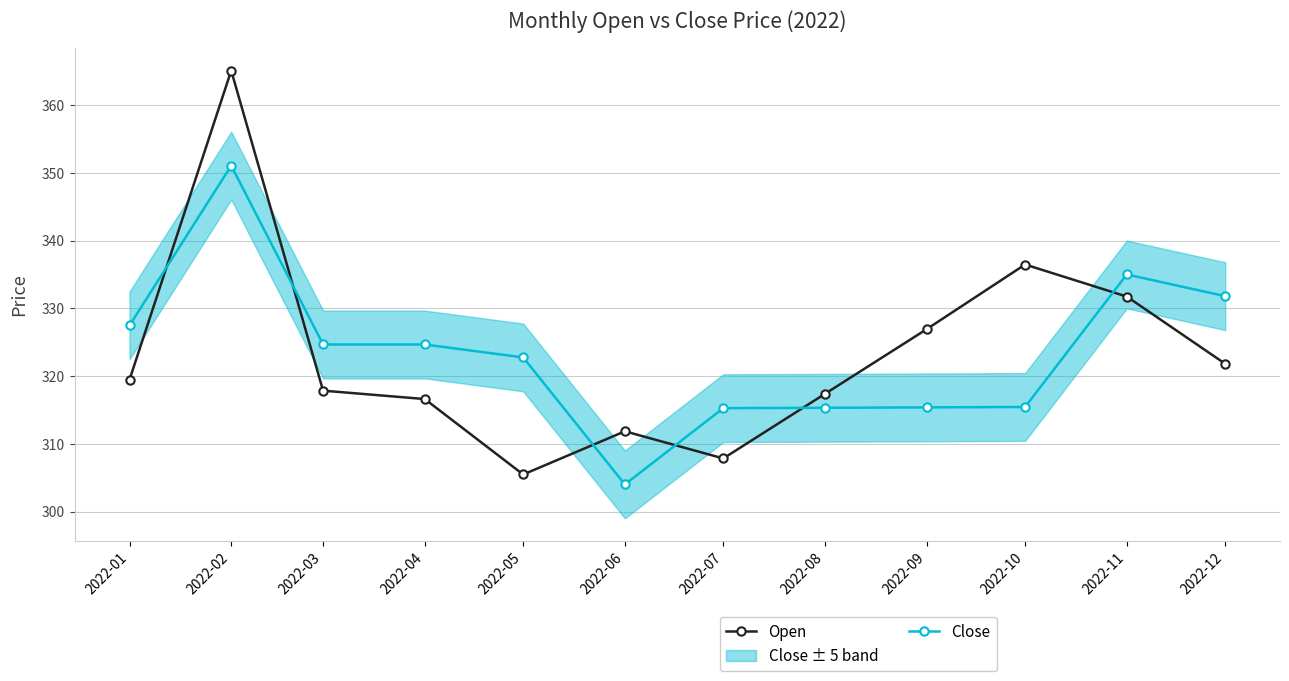

What is the greatest value displayed?

365.1